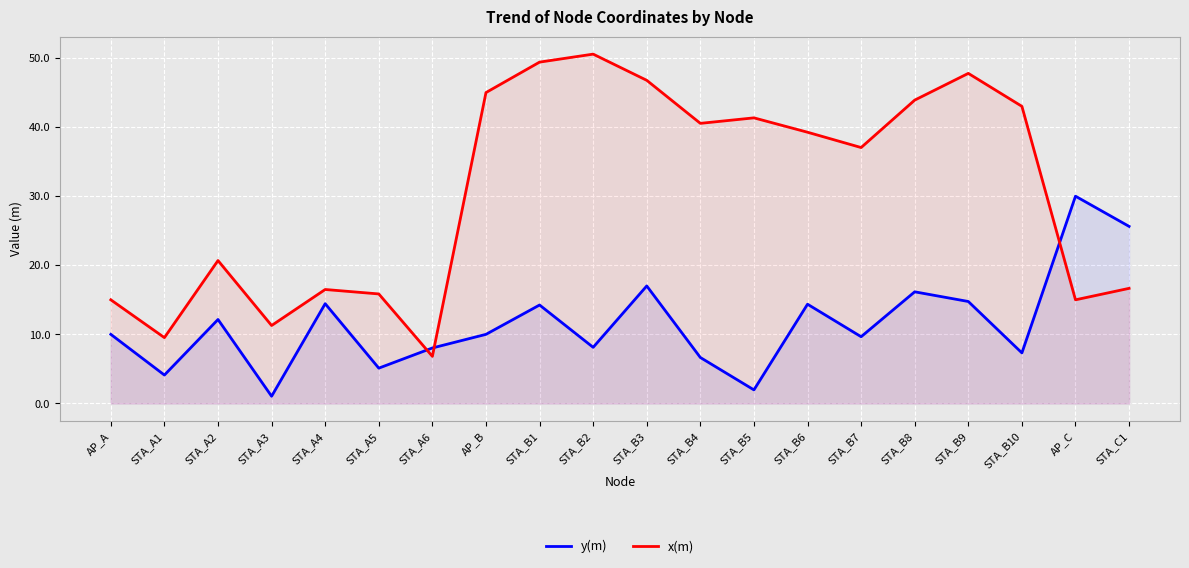

What is the approximate value of y(m) at STA_B9?

14.8